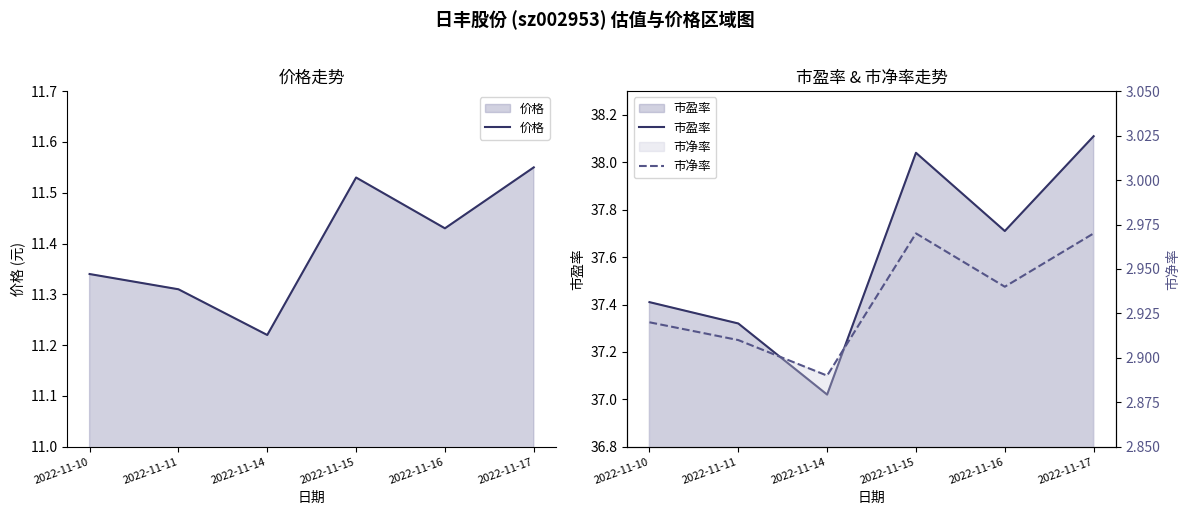

True or false: 市盈率 and 价格 cross at least once.

False